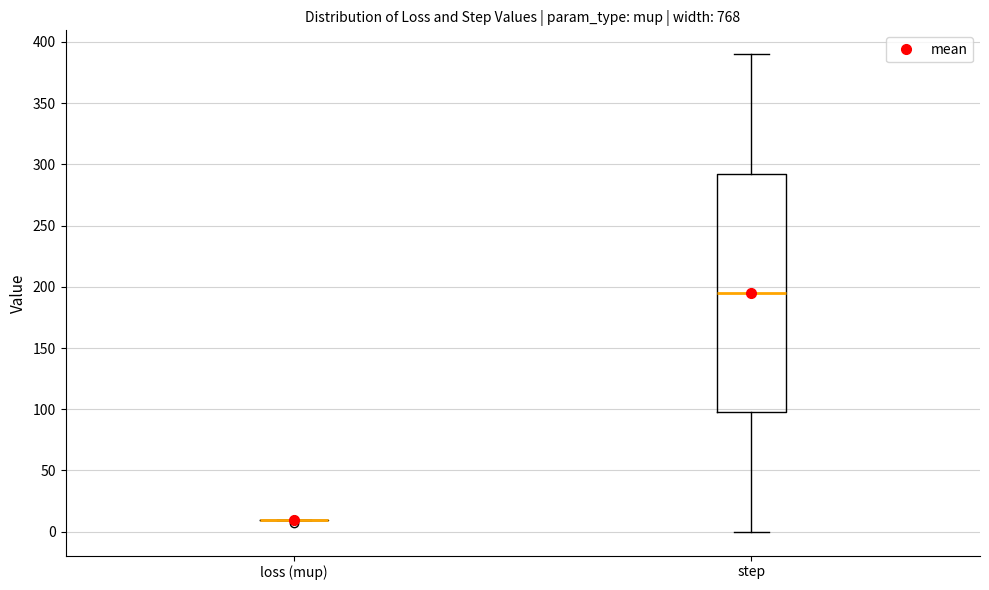

Comparing the boxes themselves (not the whiskers), which one is the tallest?

step